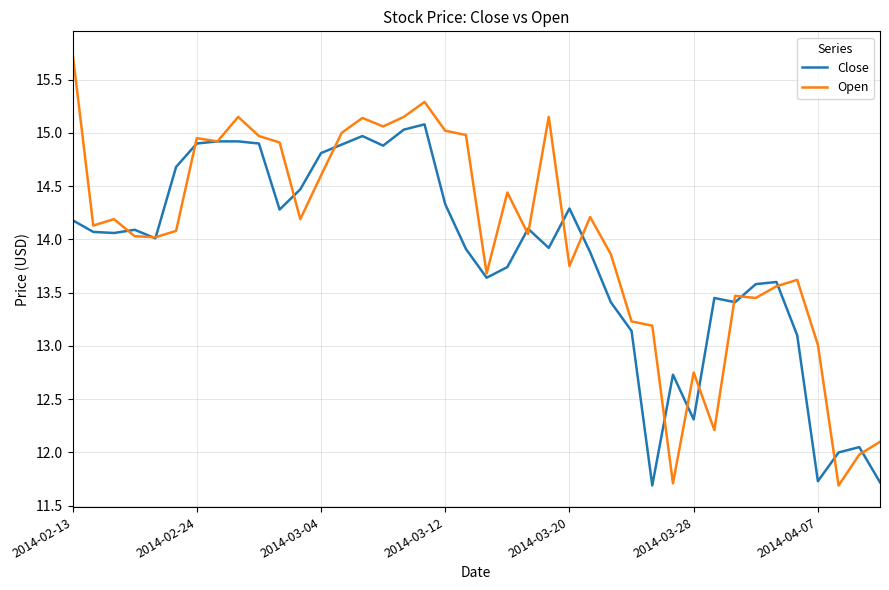

List the series in order of their peak value, lowest first.

Close, Open